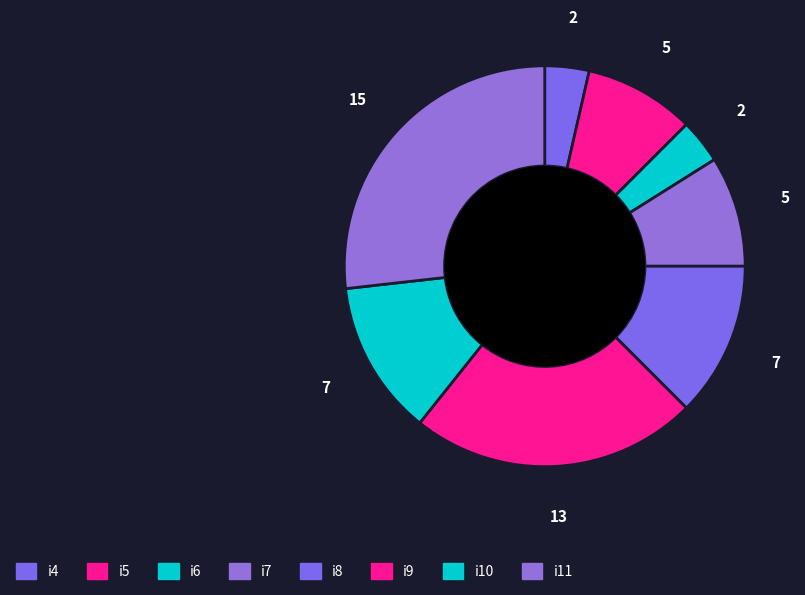

To the nearest percent, what is the difference between the i11 and i8 slice percentages?

14%